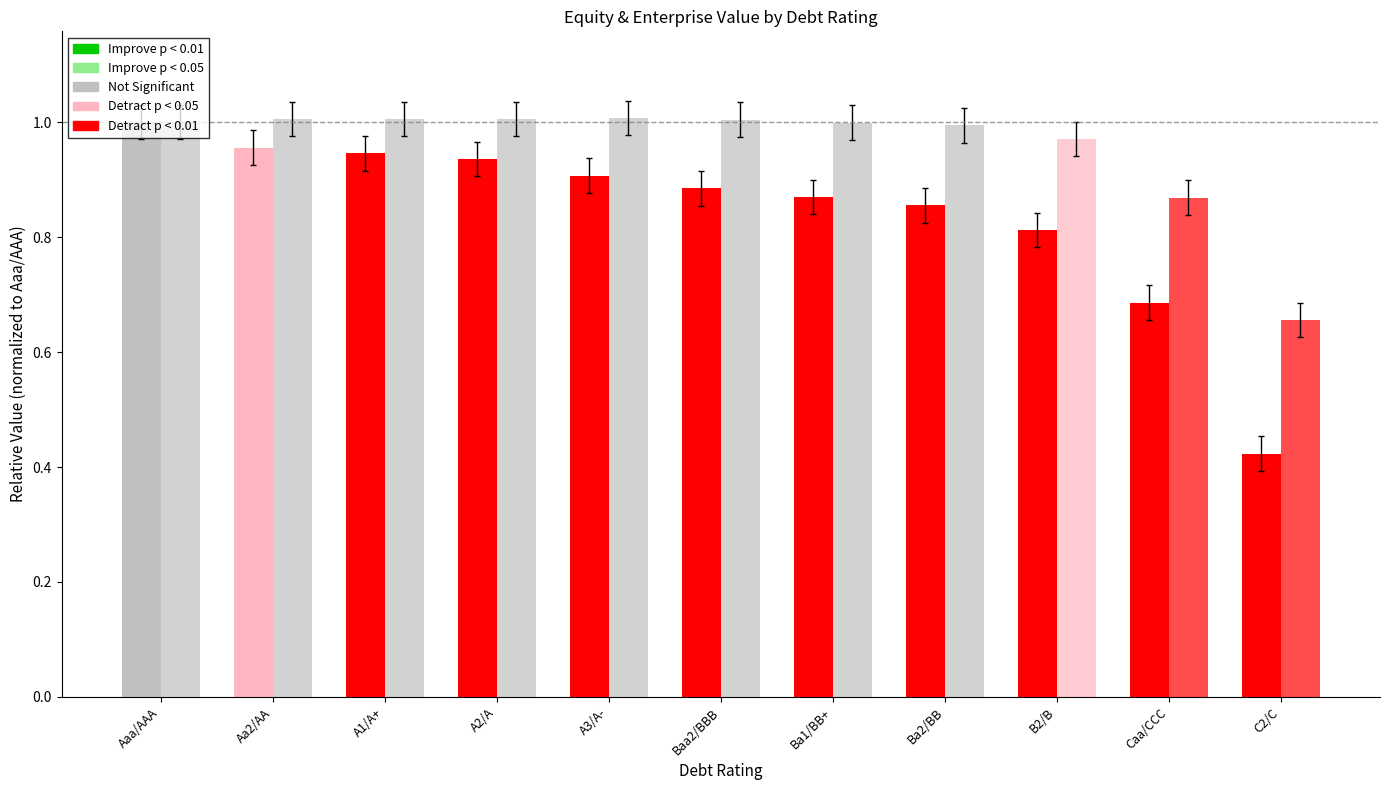

What is the maximum value shown in the chart?

1.0